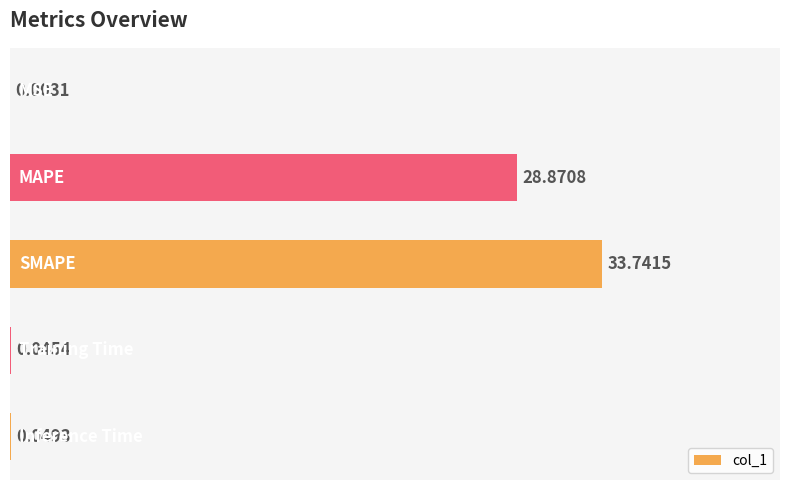

What is the sum of all values?

62.7